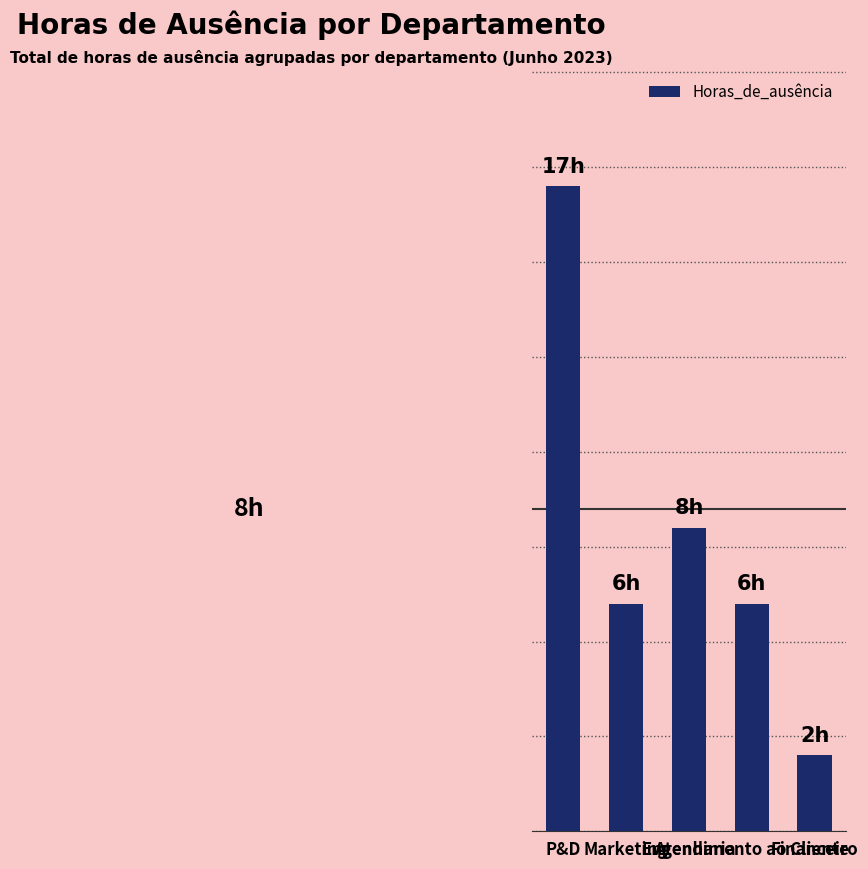

At which label is the value closest to 9?

Engenharia